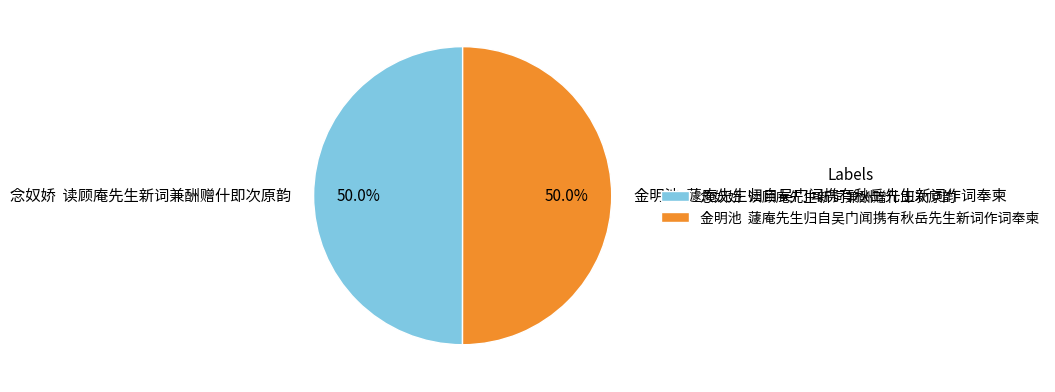

What is the ratio of the value at 念奴娇 读顾庵先生新词兼酬赠什即次原韵 to the value at 金明池 蘧庵先生归自吴门闻携有秋岳先生新词作词奉柬?

1.0